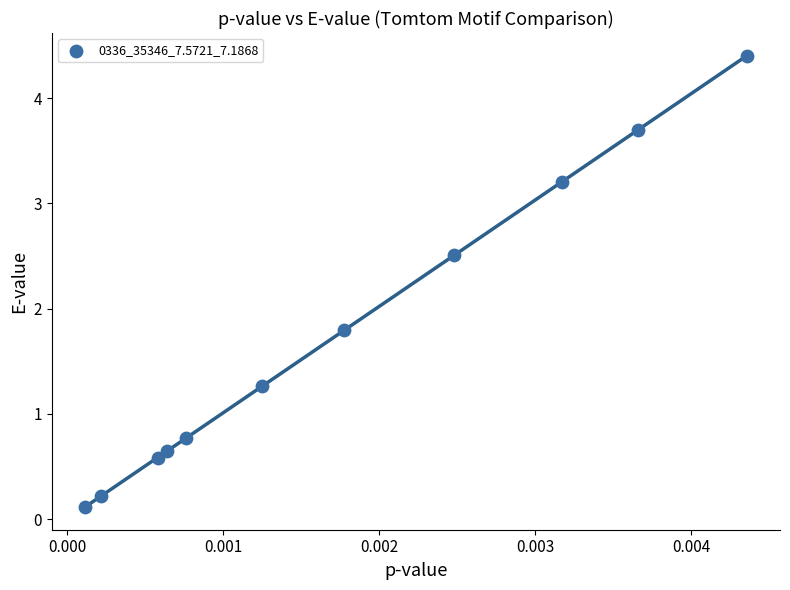

What Y value in the scatter plot is closest to 2?

1.8